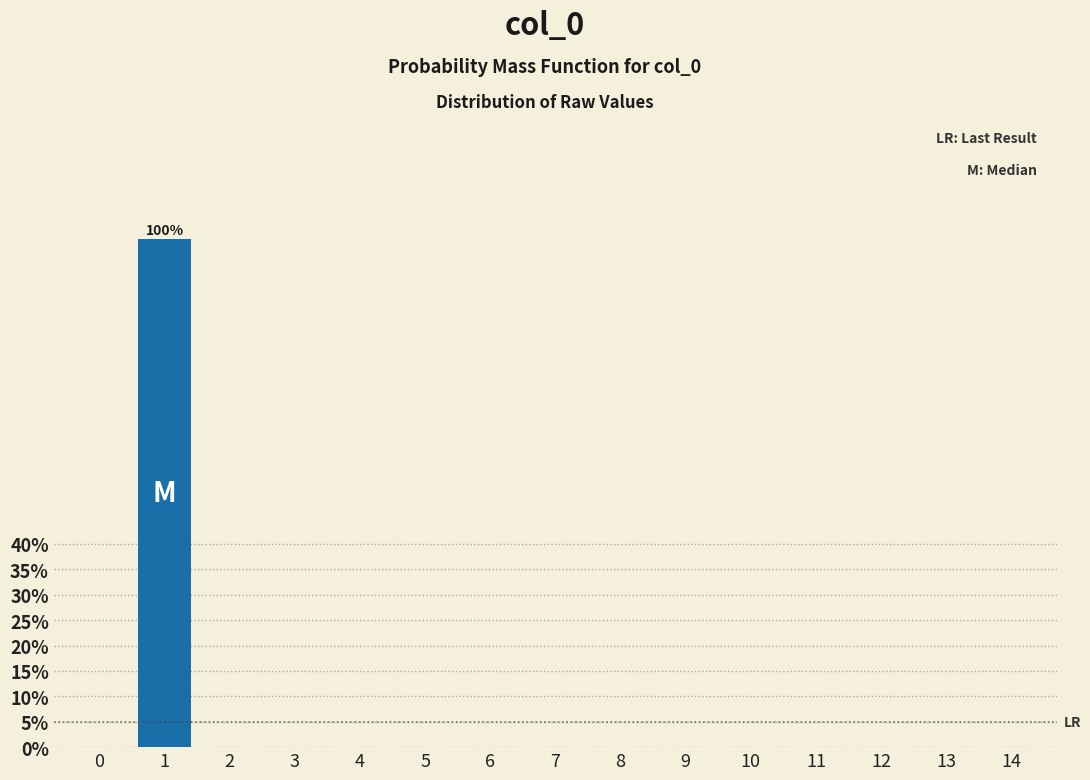

Reading right to left, list all the values displayed in this chart.

14=0	13=0	12=0	11=0	10=0	9=0	8=0	7=0	6=0	5=0	4=0	3=0	2=0	1=100	0=0